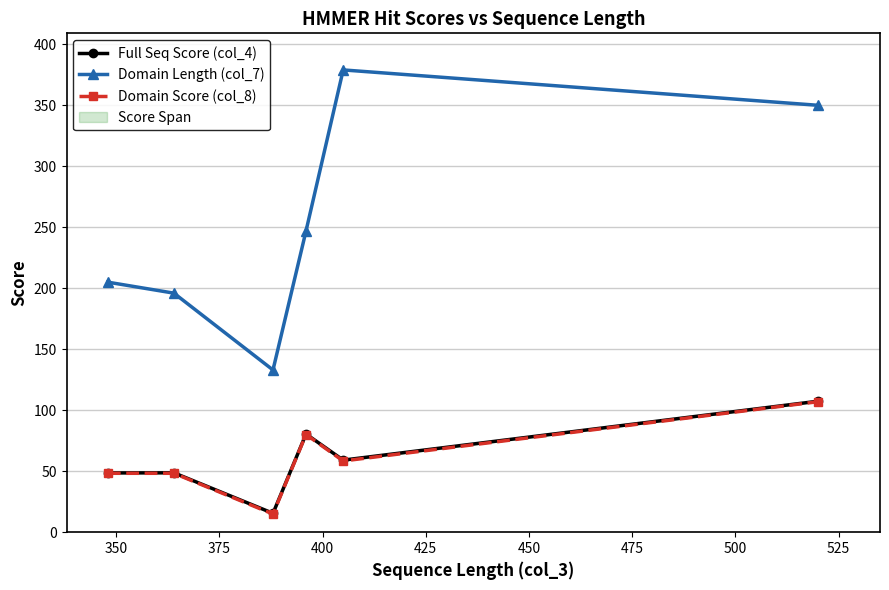

True or false: Full Seq Score (col_4) and Domain Score (col_8) intersect in this chart.

False